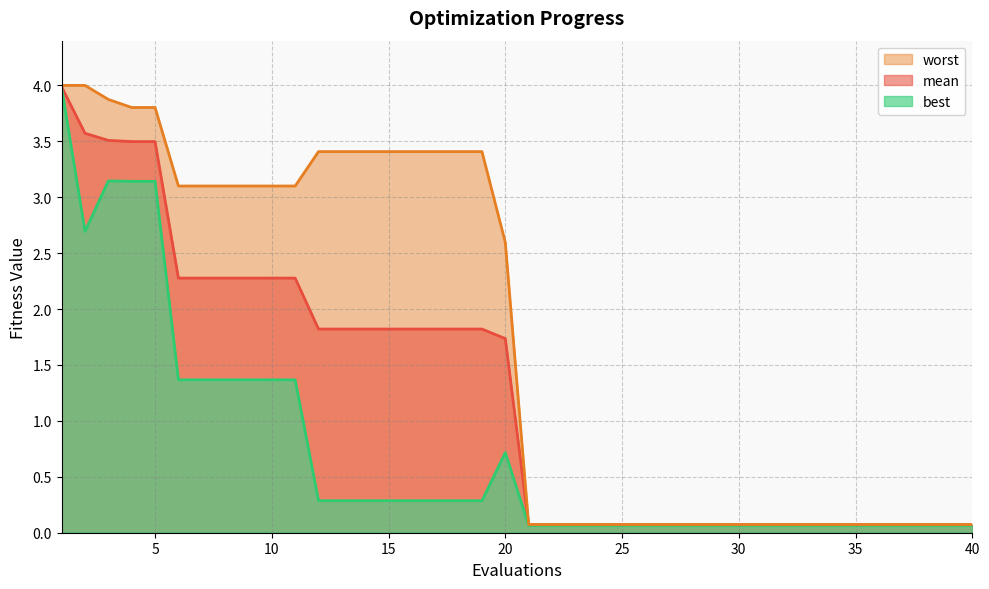

Reading right to left, extract all data points from this chart.

mean: 40=0.1	39=0.1	38=0.1	37=0.1	36=0.1	35=0.1	34=0.1	33=0.1	32=0.1	31=0.1	30=0.1	29=0.1	28=0.1	27=0.1	26=0.1	25=0.1	24=0.1	23=0.1	22=0.1	21=0.1	20=1.7	19=1.8	18=1.8	17=1.8	16=1.8	15=1.8	14=1.8	13=1.8	12=1.8	11=2.3	10=2.3	9=2.3	8=2.3	7=2.3	6=2.3	5=3.5	4=3.5	3=3.5	2=3.6	1=4.0
best: 40=0.1	39=0.1	38=0.1	37=0.1	36=0.1	35=0.1	34=0.1	33=0.1	32=0.1	31=0.1	30=0.1	29=0.1	28=0.1	27=0.1	26=0.1	25=0.1	24=0.1	23=0.1	22=0.1	21=0.1	20=0.7	19=0.3	18=0.3	17=0.3	16=0.3	15=0.3	14=0.3	13=0.3	12=0.3	11=1.4	10=1.4	9=1.4	8=1.4	7=1.4	6=1.4	5=3.1	4=3.1	3=3.1	2=2.7	1=4.0
worst: 40=0.1	39=0.1	38=0.1	37=0.1	36=0.1	35=0.1	34=0.1	33=0.1	32=0.1	31=0.1	30=0.1	29=0.1	28=0.1	27=0.1	26=0.1	25=0.1	24=0.1	23=0.1	22=0.1	21=0.1	20=2.6	19=3.4	18=3.4	17=3.4	16=3.4	15=3.4	14=3.4	13=3.4	12=3.4	11=3.1	10=3.1	9=3.1	8=3.1	7=3.1	6=3.1	5=3.8	4=3.8	3=3.9	2=4.0	1=4.0